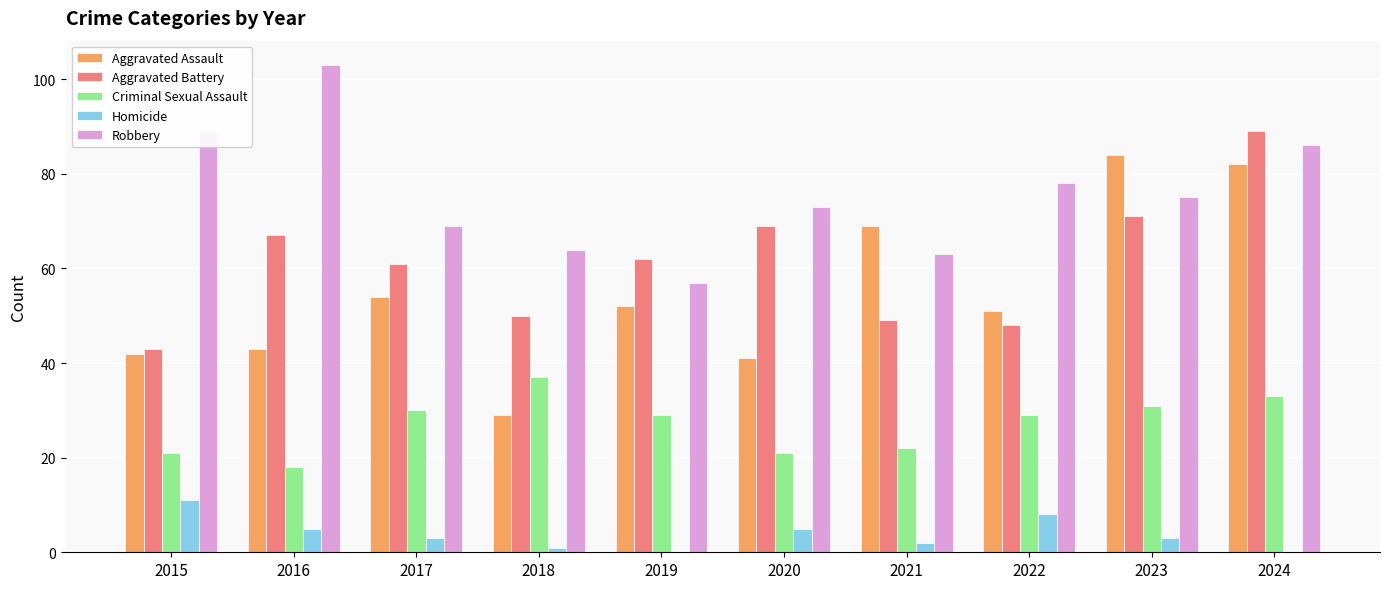

How many groups of bars are there?

10